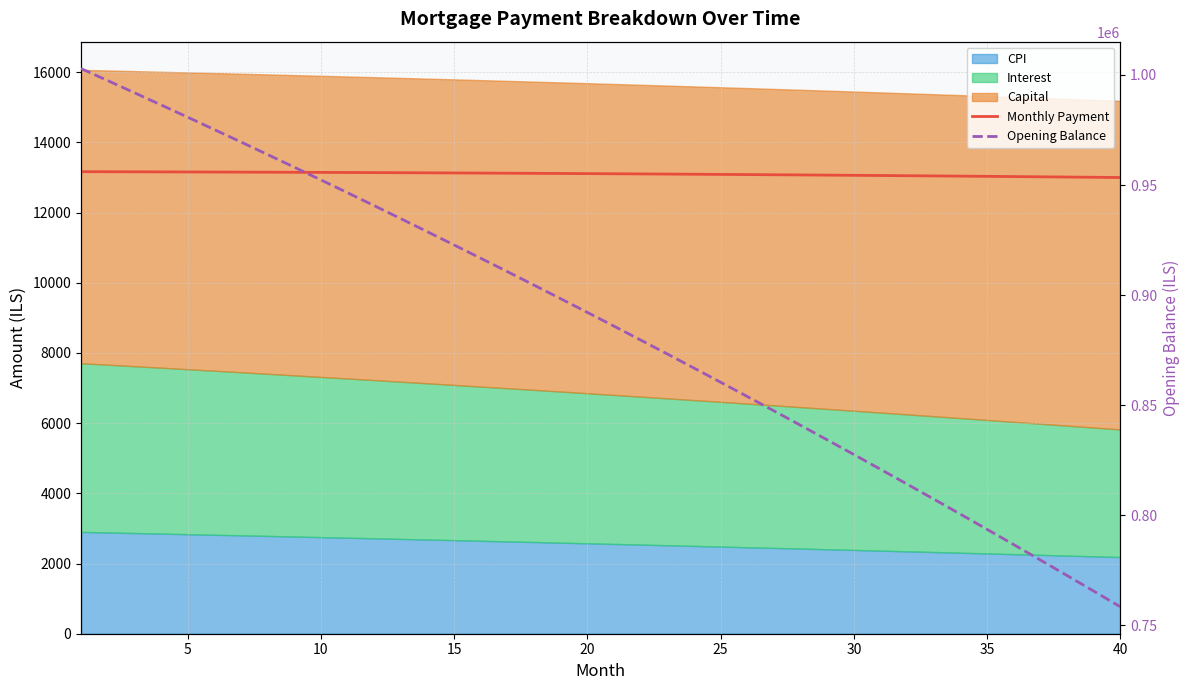

How many data points in Opening Balance are less than 892148?

20